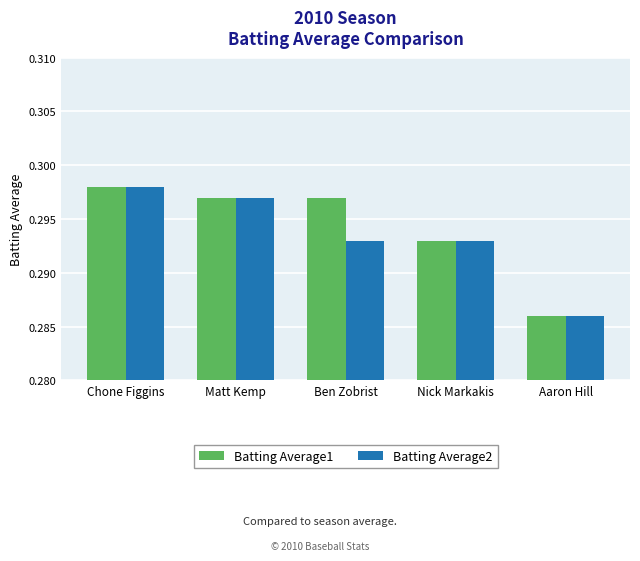

How many Batting Average2 values are between 0 and 1?

5